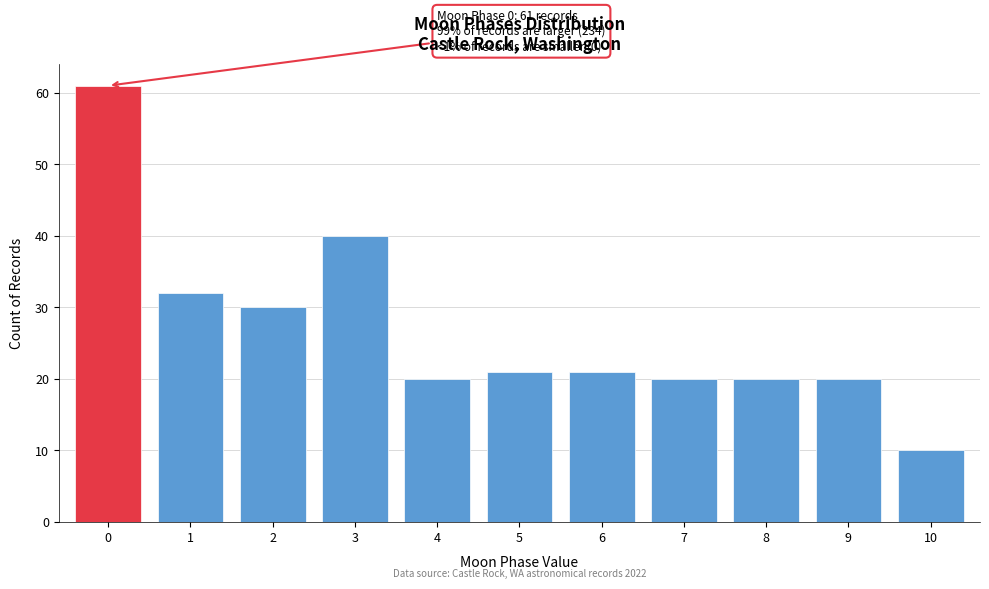

Reading left to right, list all the values displayed in this chart.

61	32	30	40	20	21	21	20	20	20	10